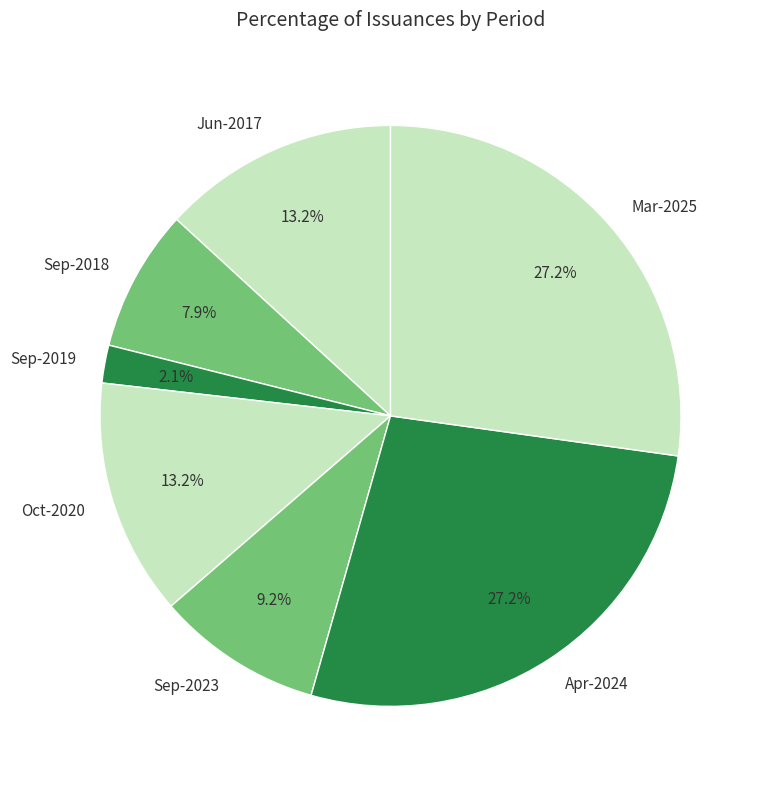

How many slices are in this pie chart?

7